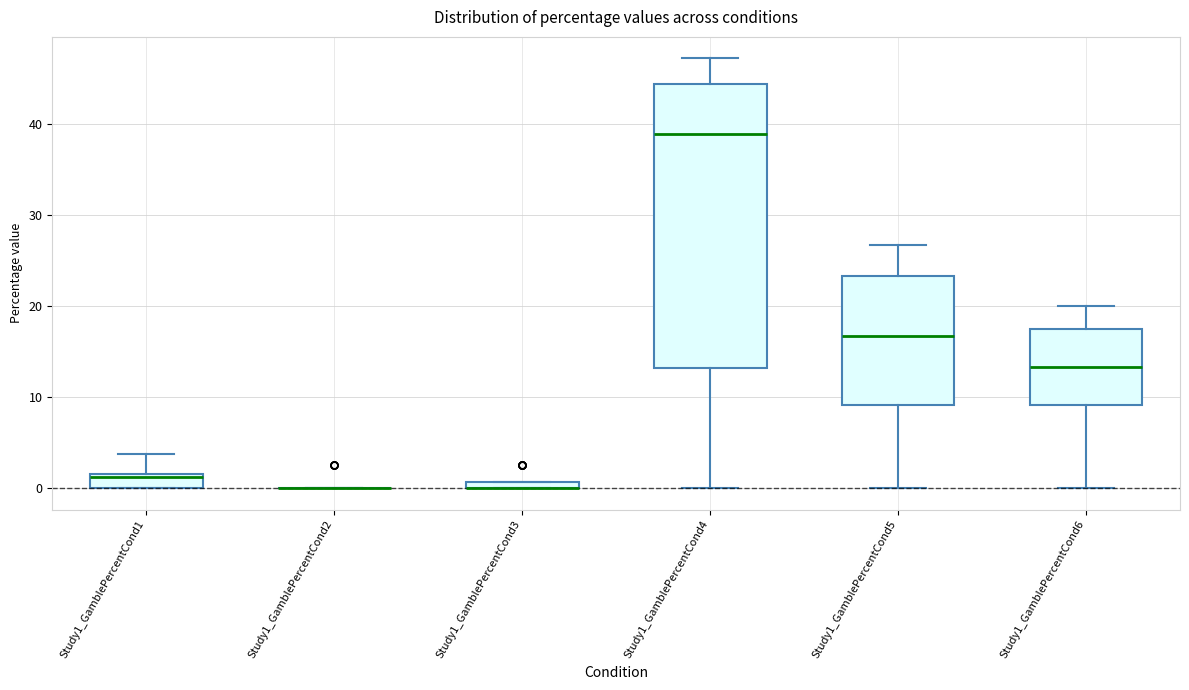

Comparing the boxes themselves (not the whiskers), which one is the tallest?

Study1_GamblePercentCond4